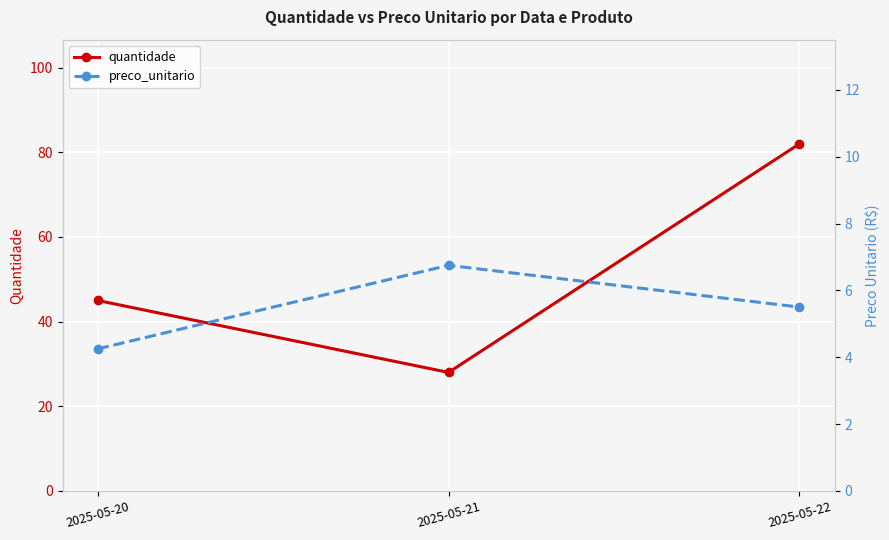

Does the chart display data point markers on the line(s)?

Yes